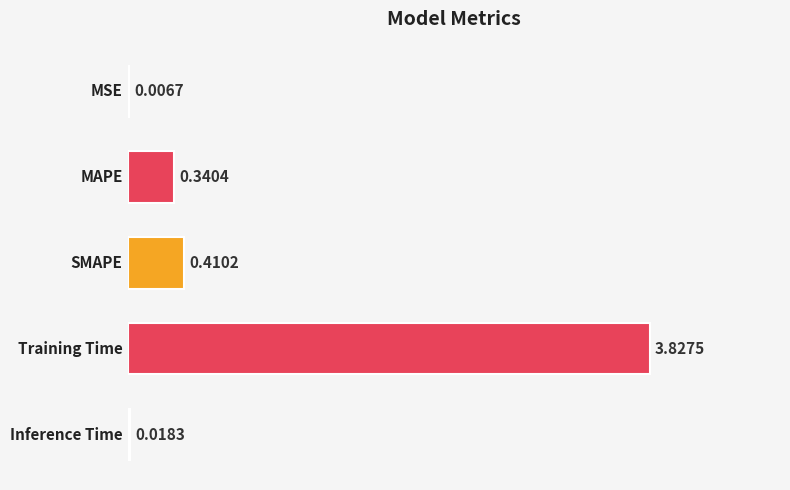

What is the sum of all values?

4.6